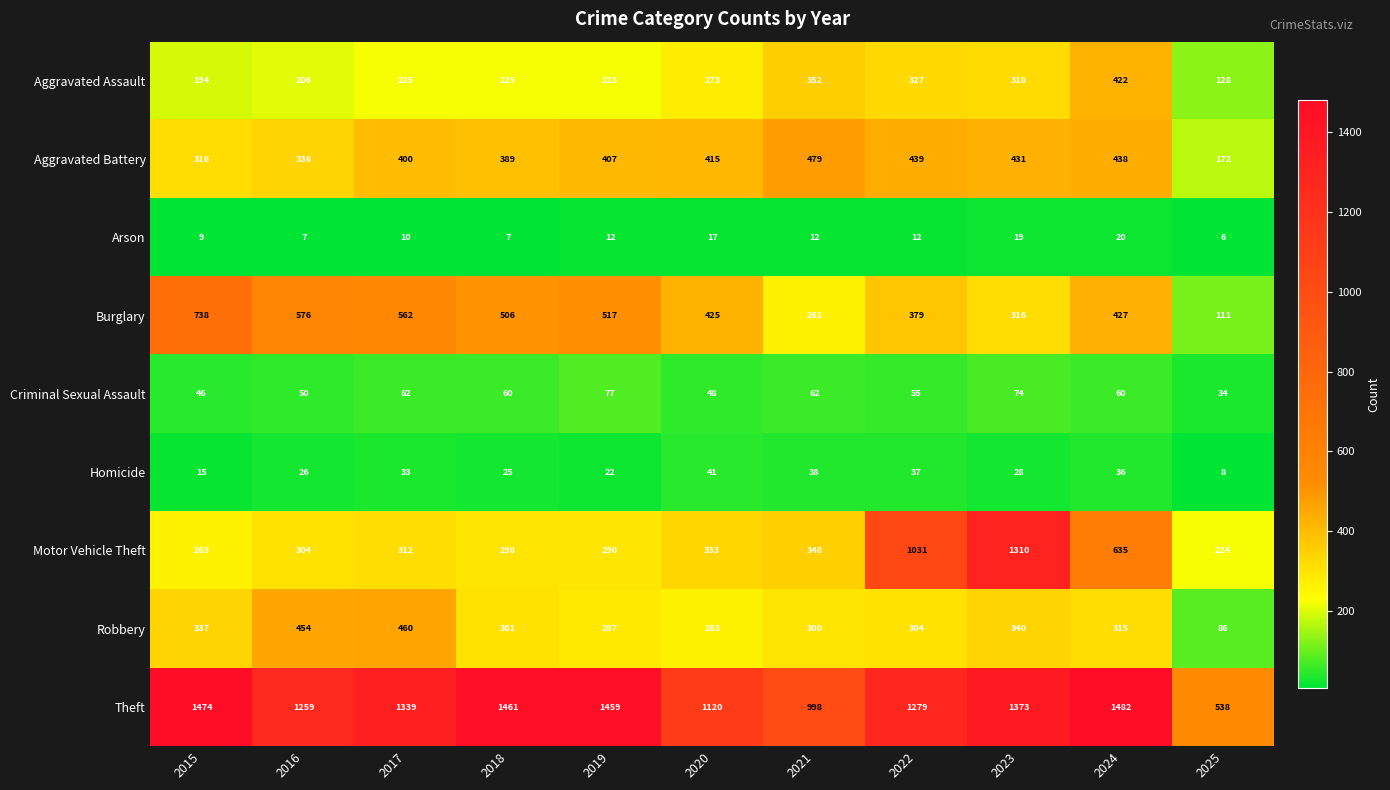

How many data points in Robbery are less than 304?

5